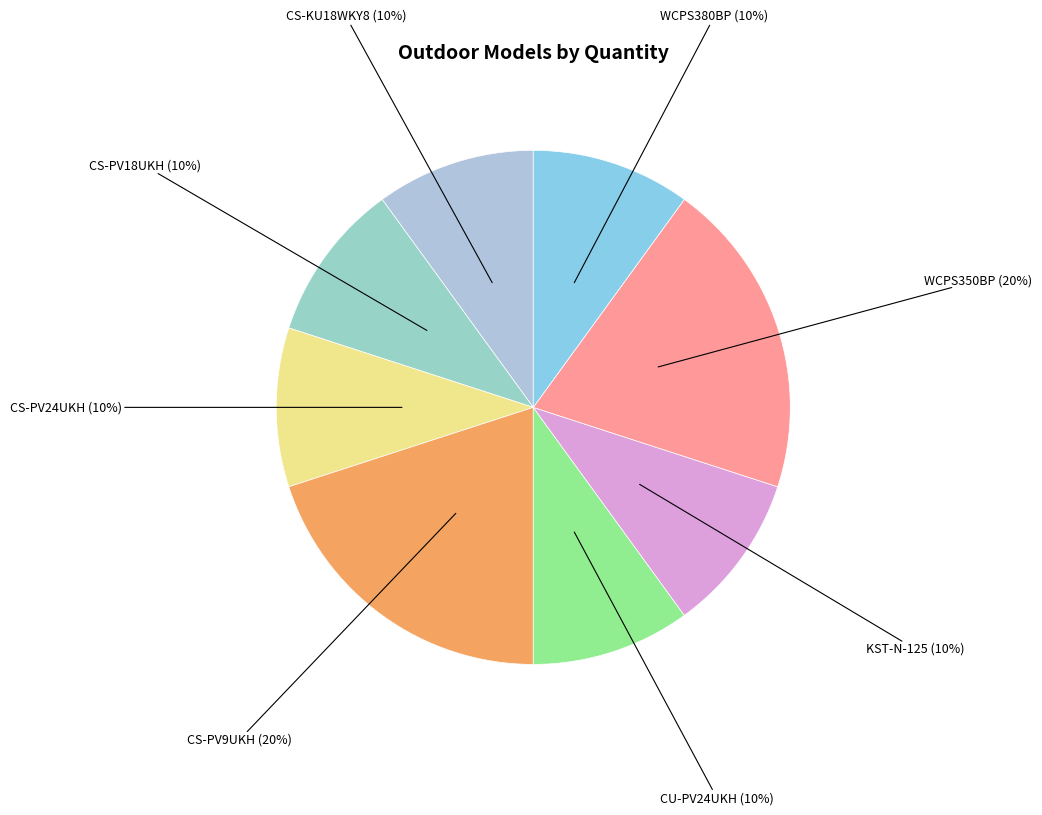

Is there a majority slice in this chart?

No